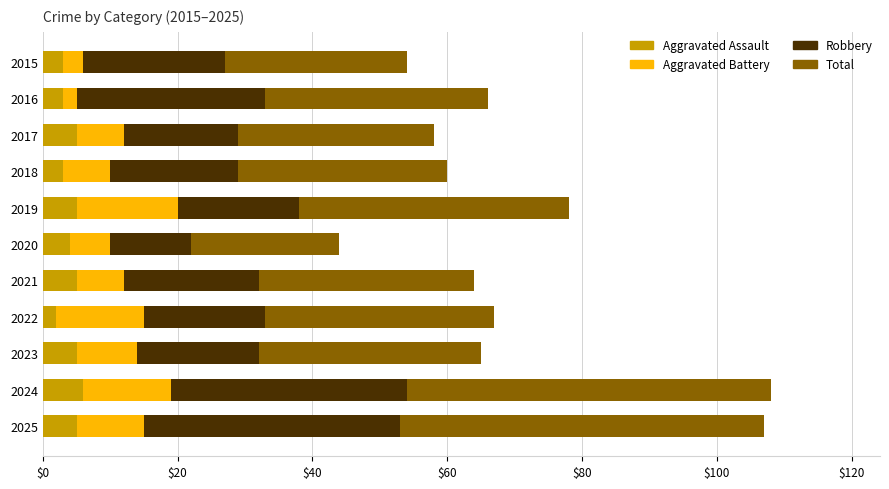

What is the sum of all Aggravated Assault values?

46